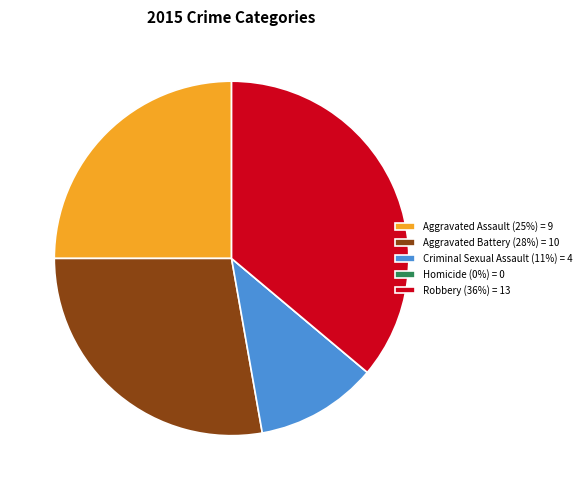

Is there a majority slice in this chart?

No